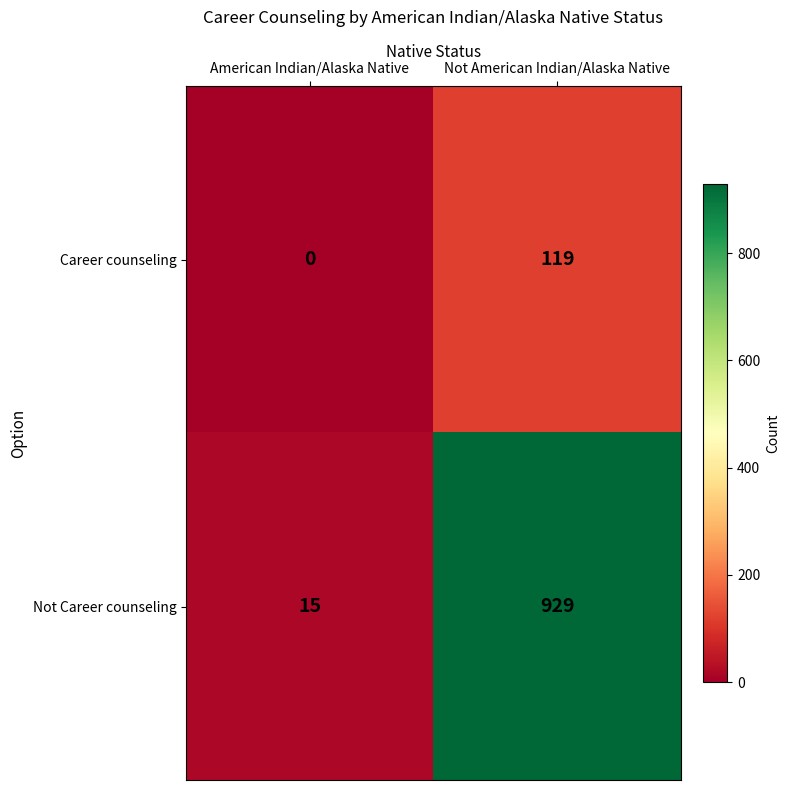

What is the difference between the Career counseling values at American Indian/Alaska Native and Not American Indian/Alaska Native?

119